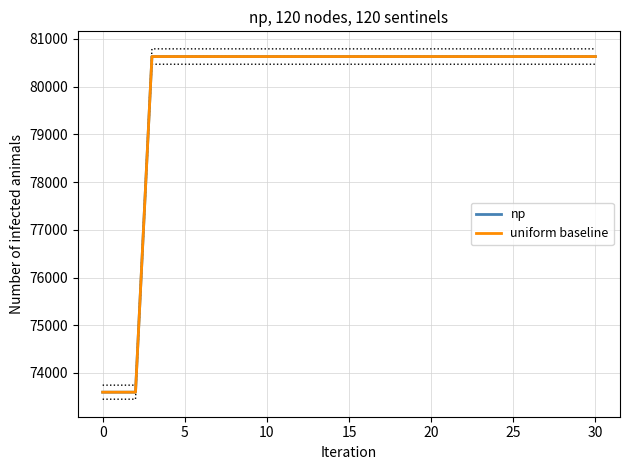

What is the label of the 24th point from the left?

23